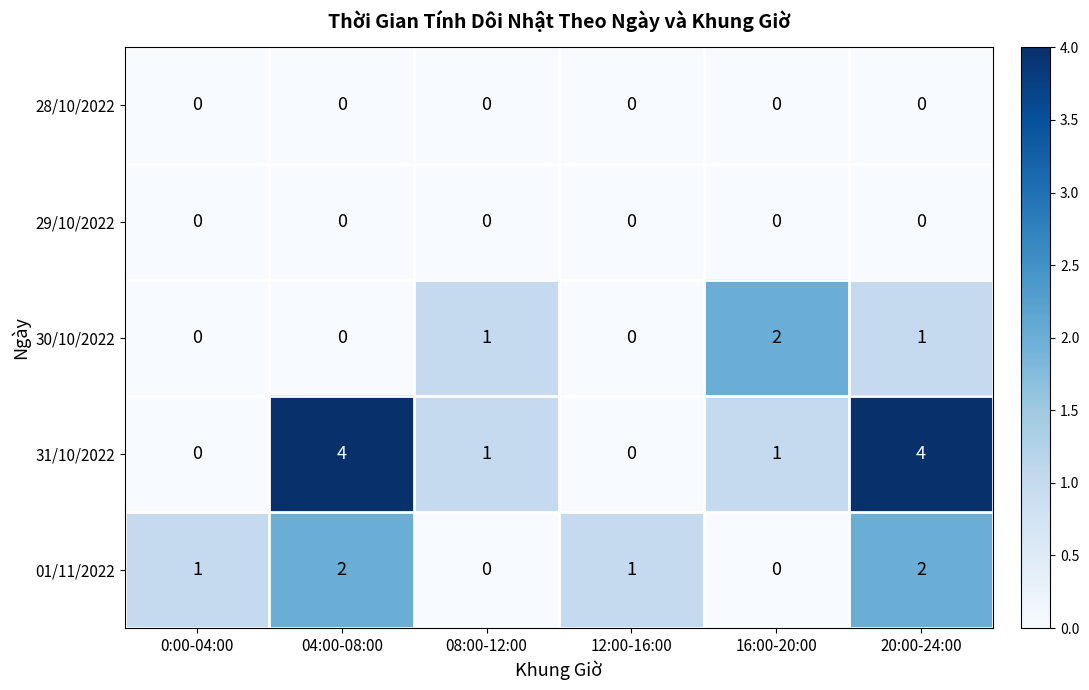

What is the maximum value shown in the chart?

4